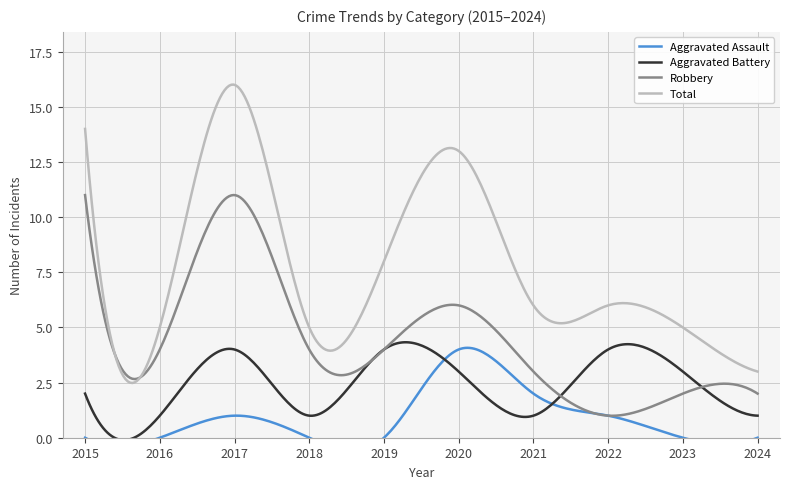

Does the chart display data point markers on the line(s)?

No